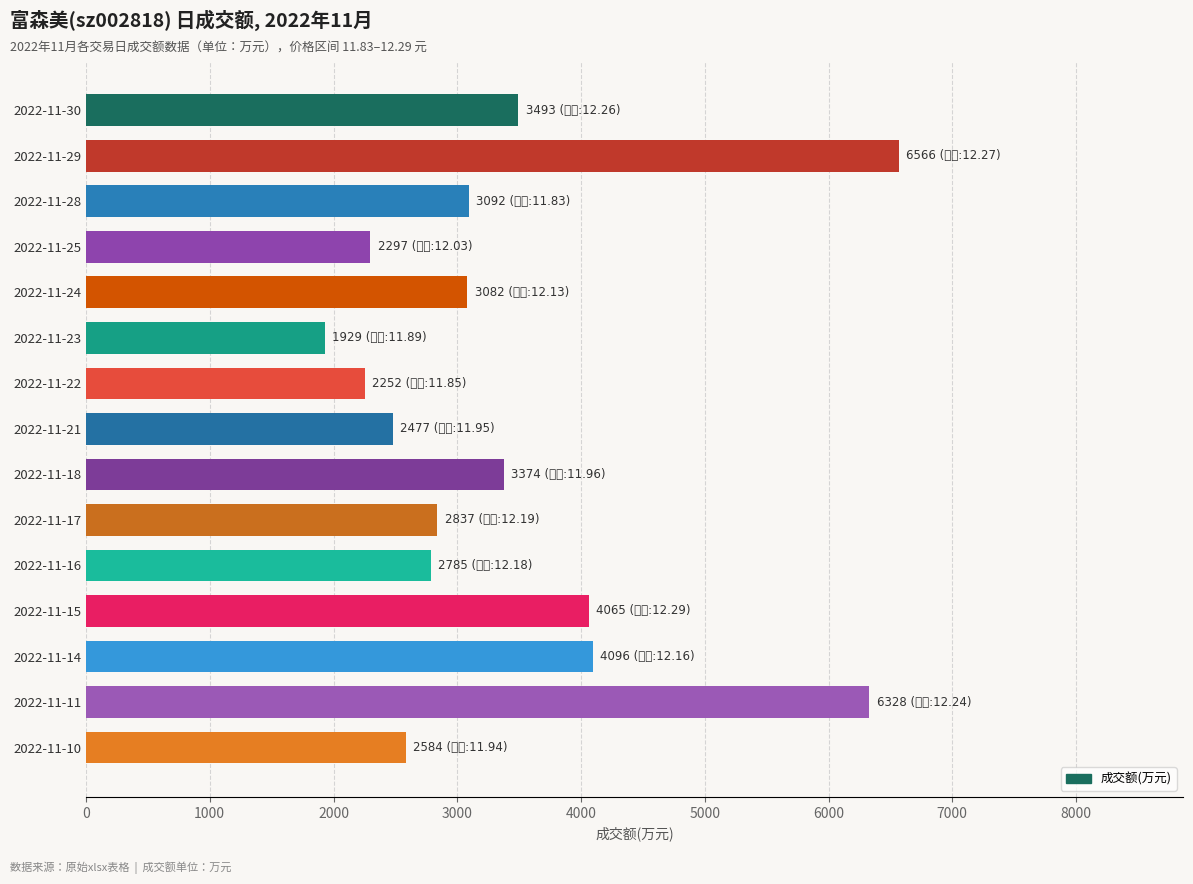

Count the number of categories in the chart.

15